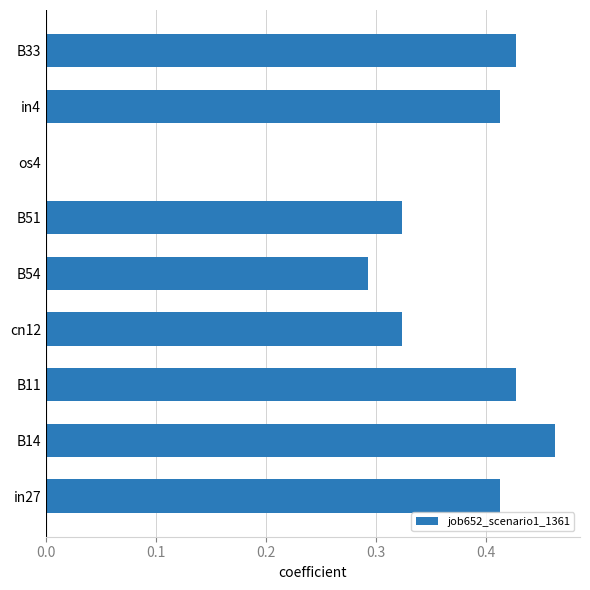

What is the sum of the values at in27 and B11?

0.8